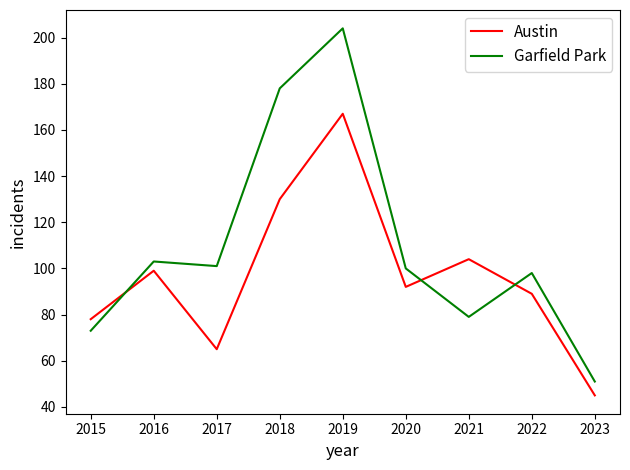

At 2020, list the series in order from smallest to largest.

Austin, Garfield Park